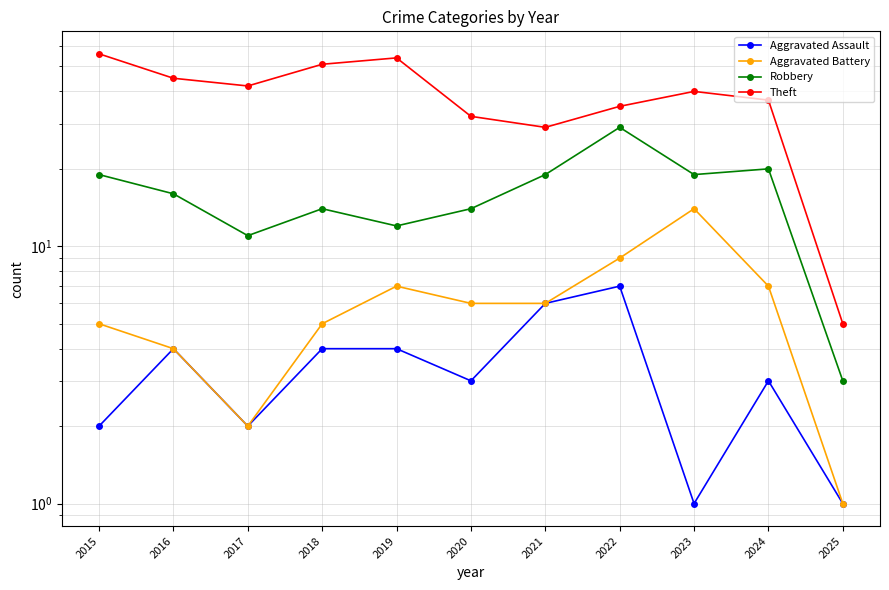

Reading left to right, extract all data points from this chart.

Aggravated Assault: 2	4	2	4	4	3	6	7	1	3	1
Aggravated Battery: 5	4	2	5	7	6	6	9	14	7	1
Robbery: 19	16	11	14	12	14	19	29	19	20	3
Theft: 56	45	42	51	54	32	29	35	40	37	5